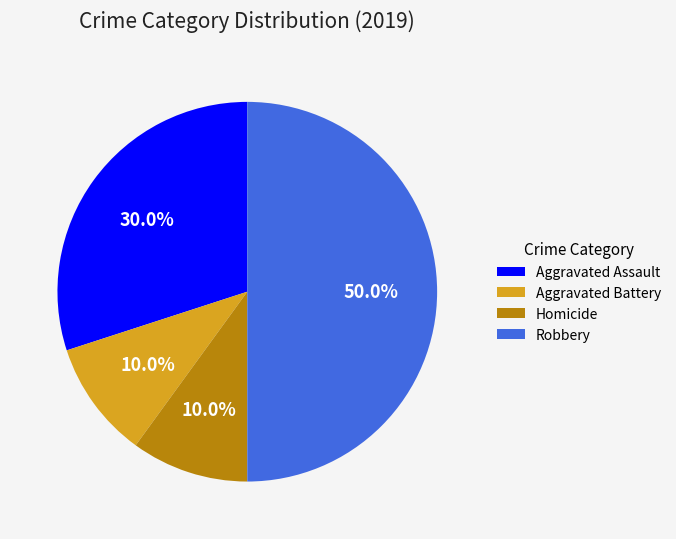

Is the sum of Homicide and Aggravated Battery greater than half?

No